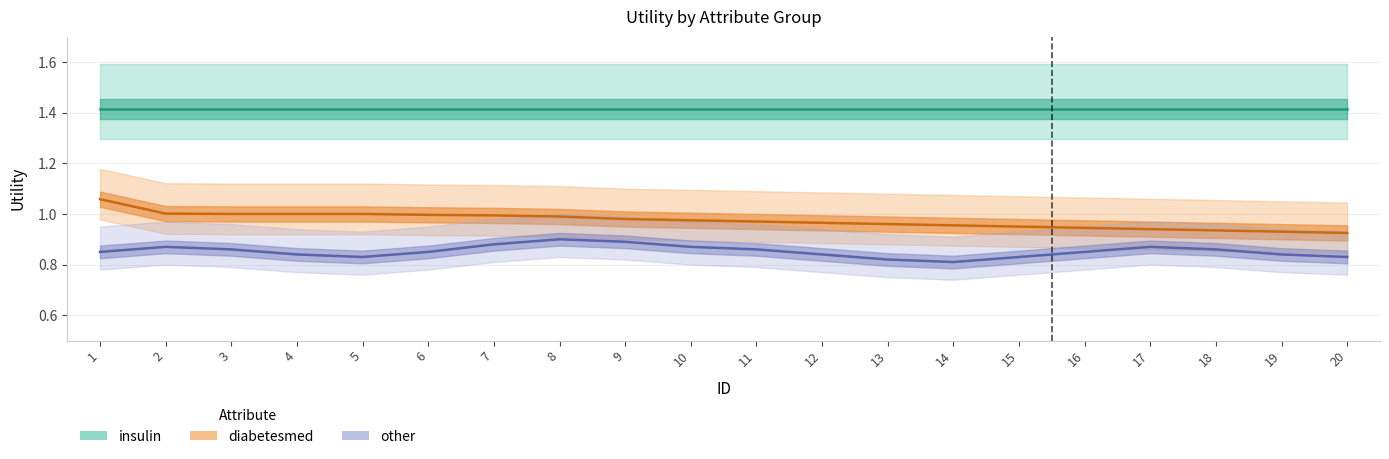

Reading left to right, transcribe all the data shown in this chart.

insulin: 1=1.4	2=1.4	3=1.4	4=1.4	5=1.4	6=1.4	7=1.4	8=1.4	9=1.4	10=1.4	11=1.4	12=1.4	13=1.4	14=1.4	15=1.4	16=1.4	17=1.4	18=1.4	19=1.4	20=1.4
diabetesmed: 1=1.1	2=1.0	3=1.0	4=1.0	5=1.0	6=1.0	7=1.0	8=1.0	9=1.0	10=1.0	11=1.0	12=1.0	13=1.0	14=1.0	15=0.9	16=0.9	17=0.9	18=0.9	19=0.9	20=0.9
other: 1=0.8	2=0.9	3=0.9	4=0.8	5=0.8	6=0.8	7=0.9	8=0.9	9=0.9	10=0.9	11=0.9	12=0.8	13=0.8	14=0.8	15=0.8	16=0.8	17=0.9	18=0.9	19=0.8	20=0.8